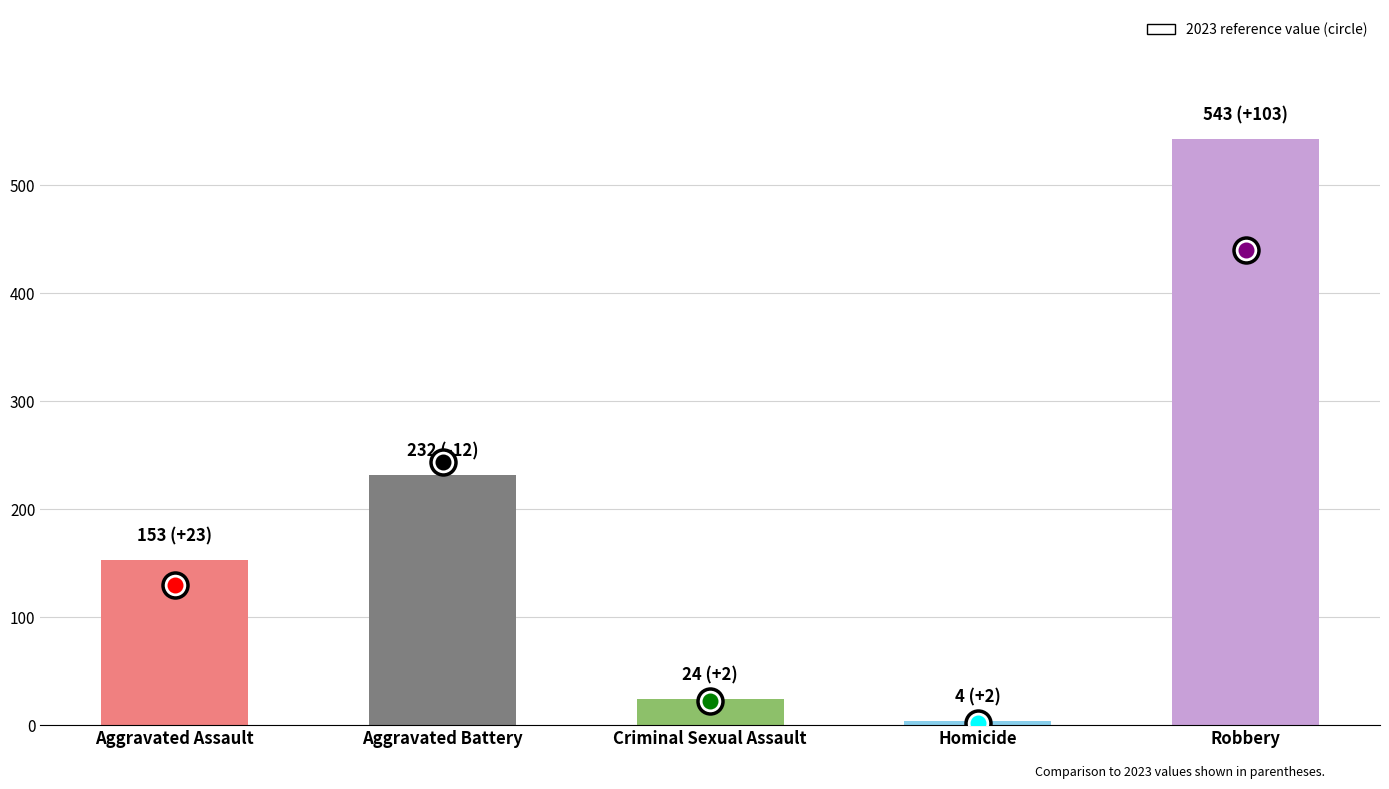

How many bars are there in total?

5